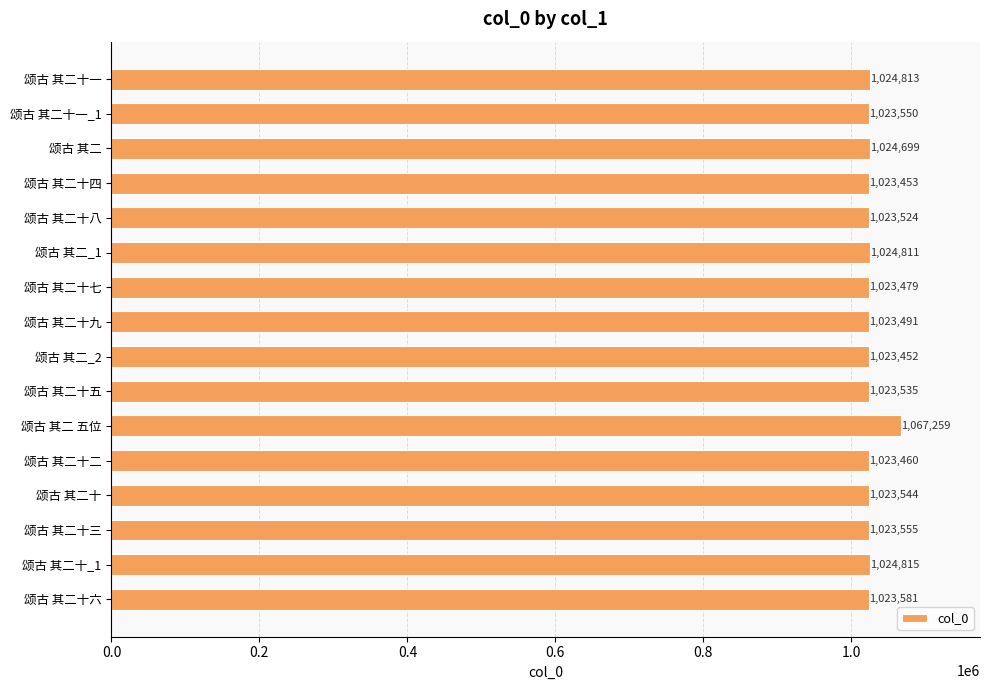

Rank the categories by value from highest to lowest.

颂古 其二 五位, 颂古 其二十_1, 颂古 其二十一, 颂古 其二_1, 颂古 其二, 颂古 其二十六, 颂古 其二十三, 颂古 其二十一_1, 颂古 其二十, 颂古 其二十五, 颂古 其二十八, 颂古 其二十九, 颂古 其二十七, 颂古 其二十二, 颂古 其二十四, 颂古 其二_2